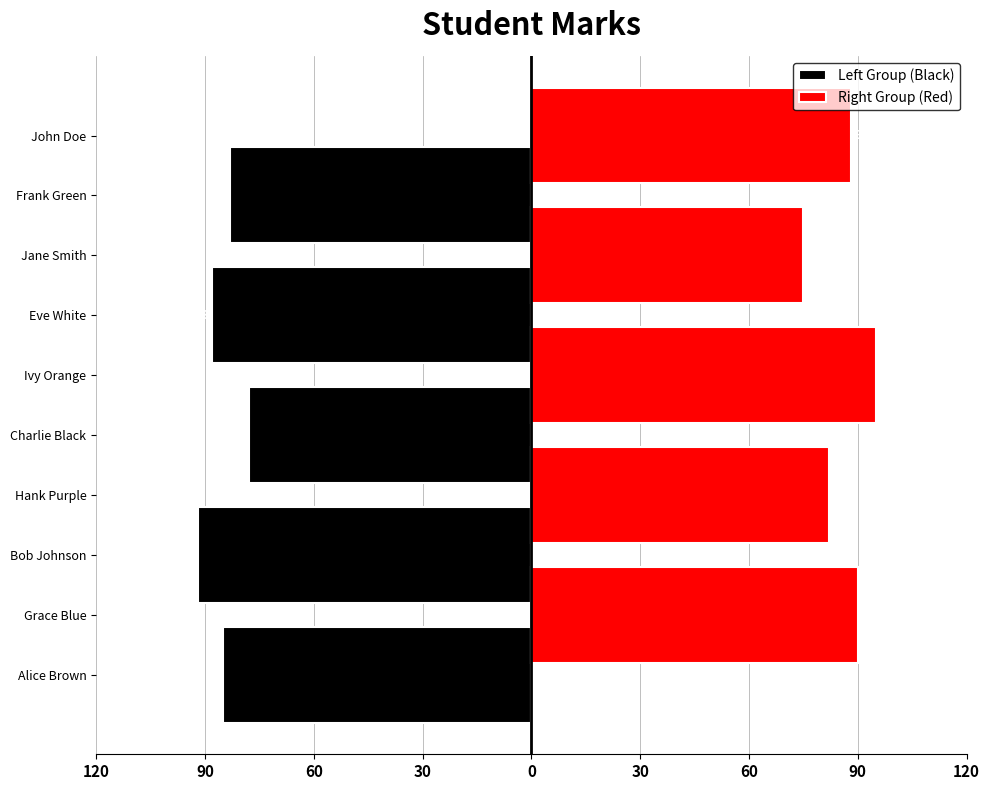

What is the average value of the Right Group (Red) series?

86